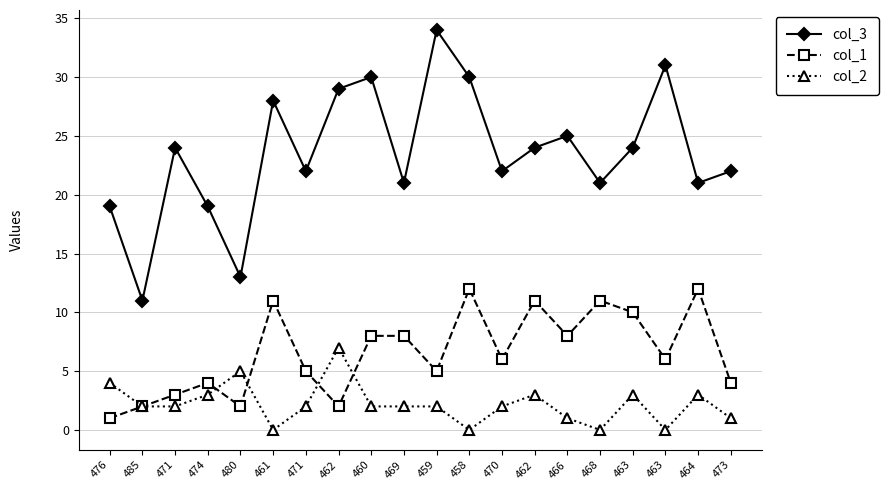

After their last crossing, which series has the higher values: col_2 or col_1?

col_1